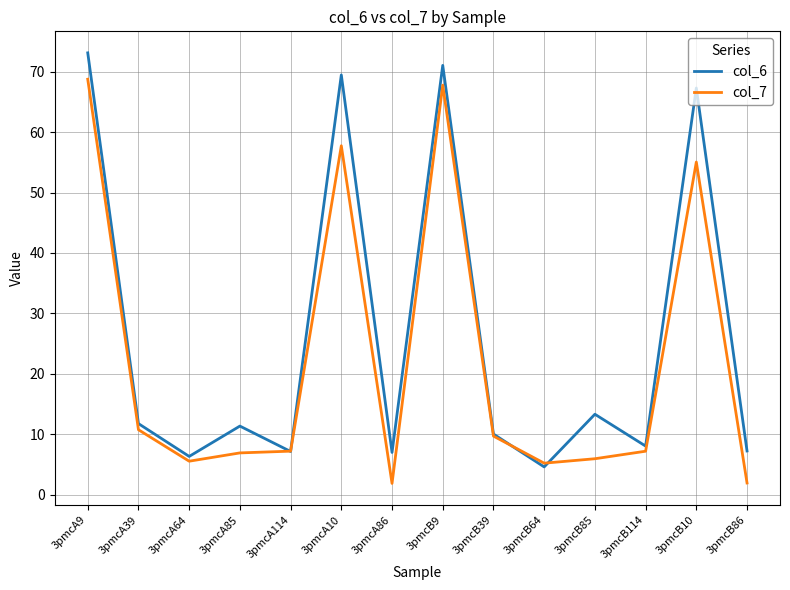

Is it true that col_6 equals 7.2 at 3pmcB64?

False